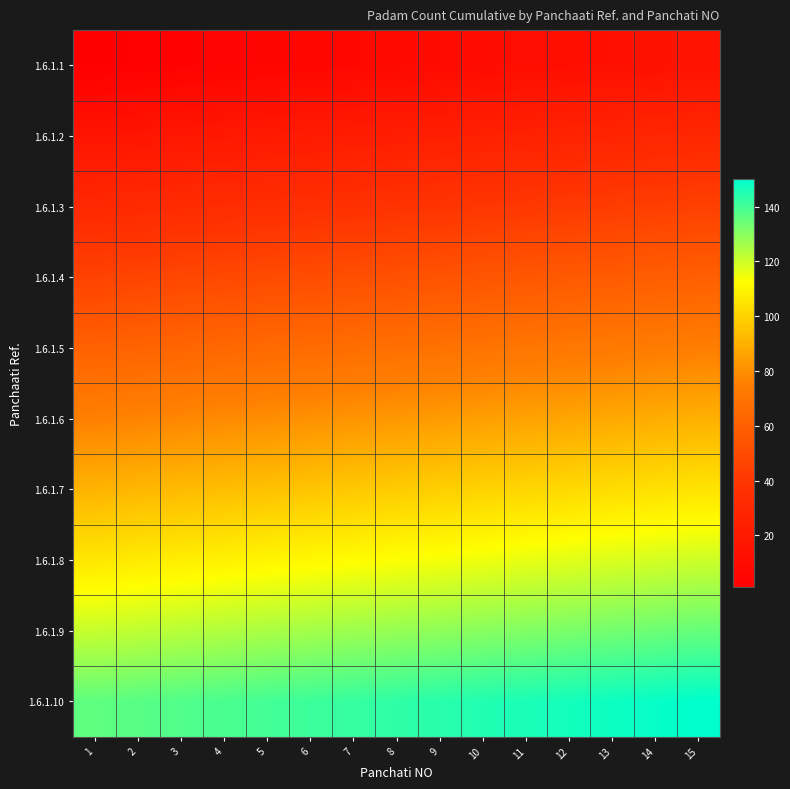

Between 11 and 7, which is larger?

11